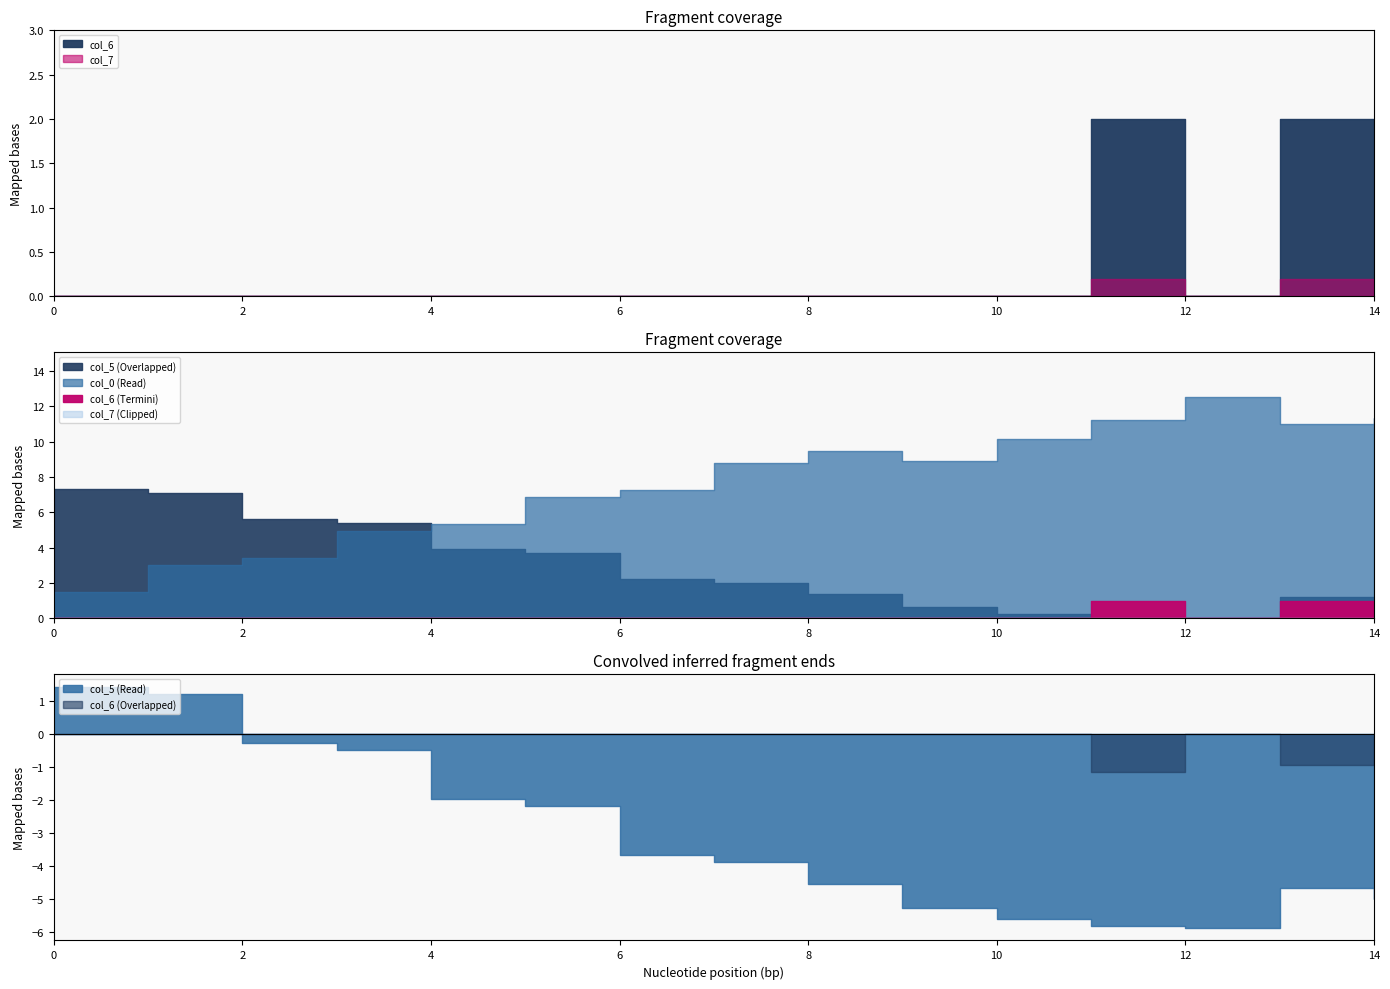

Does the chart display data point markers on the line(s)?

No